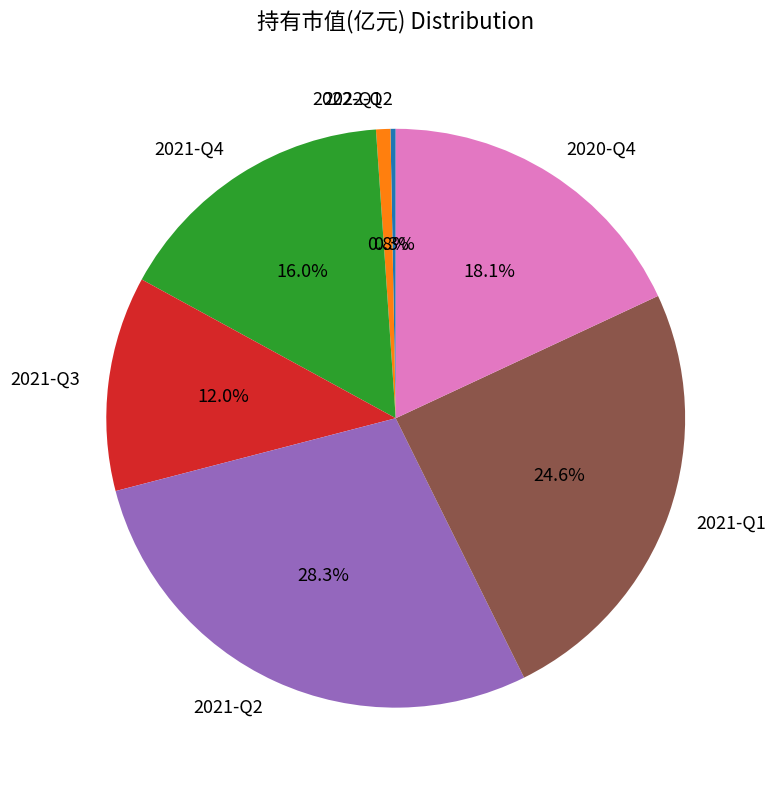

Between 2022-Q1 and 2021-Q2, which is larger?

2021-Q2